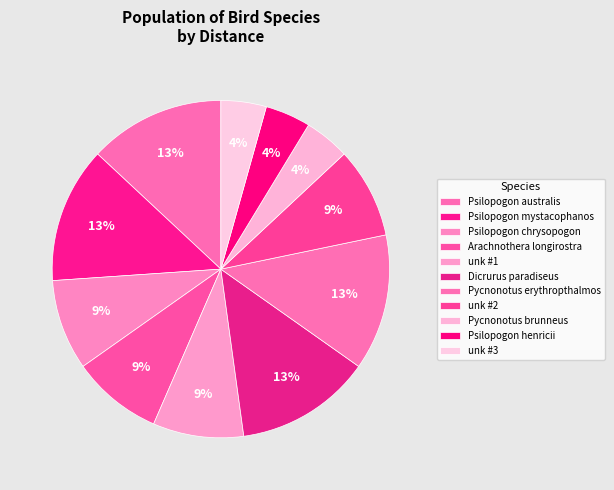

What percentage is the Dicrurus paradiseus slice, to the nearest percent?

13%